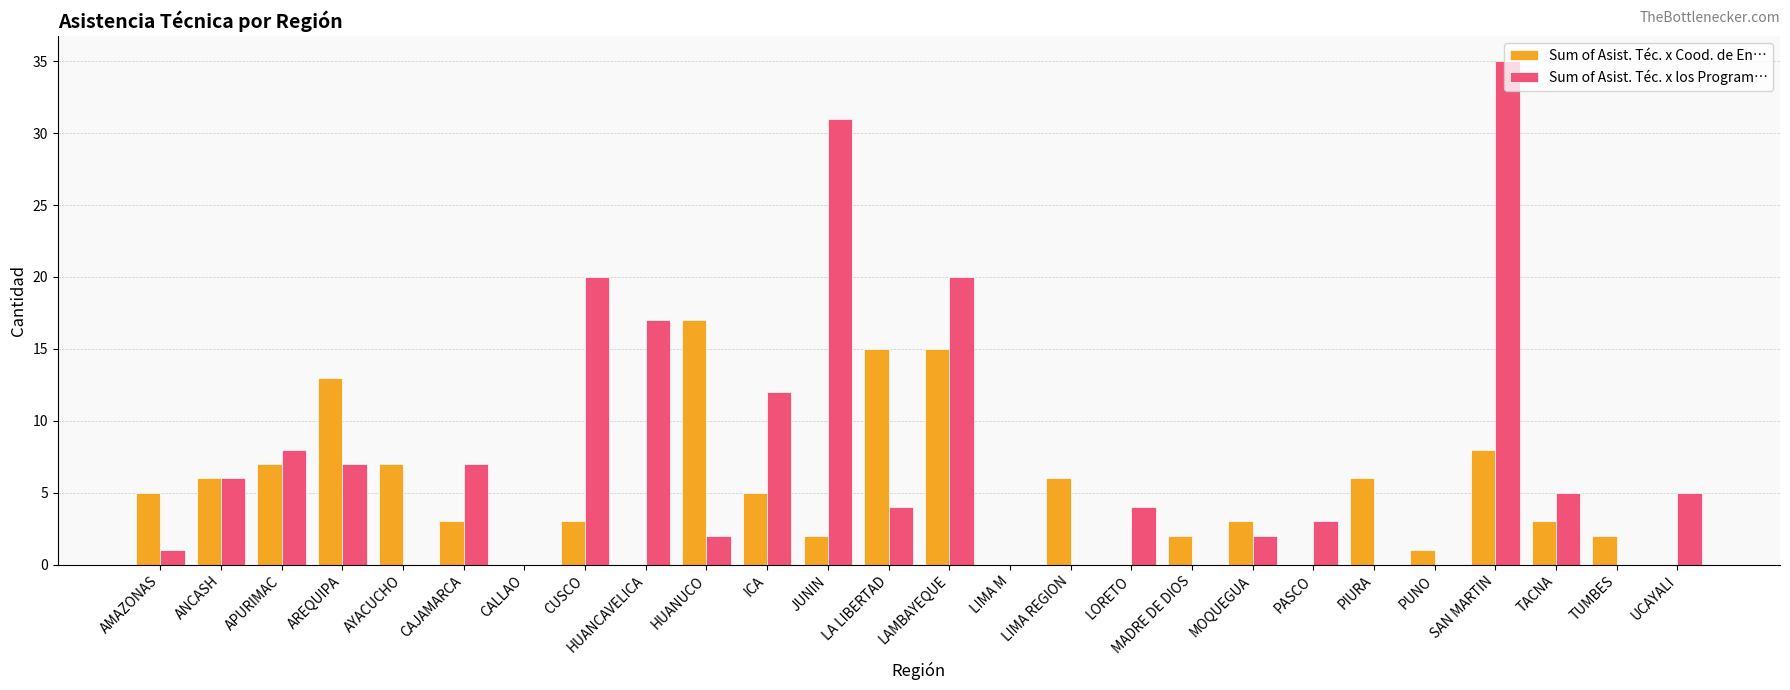

Is it true that Sum of Asist. Téc. x los Program… equals 4 at HUANUCO?

False